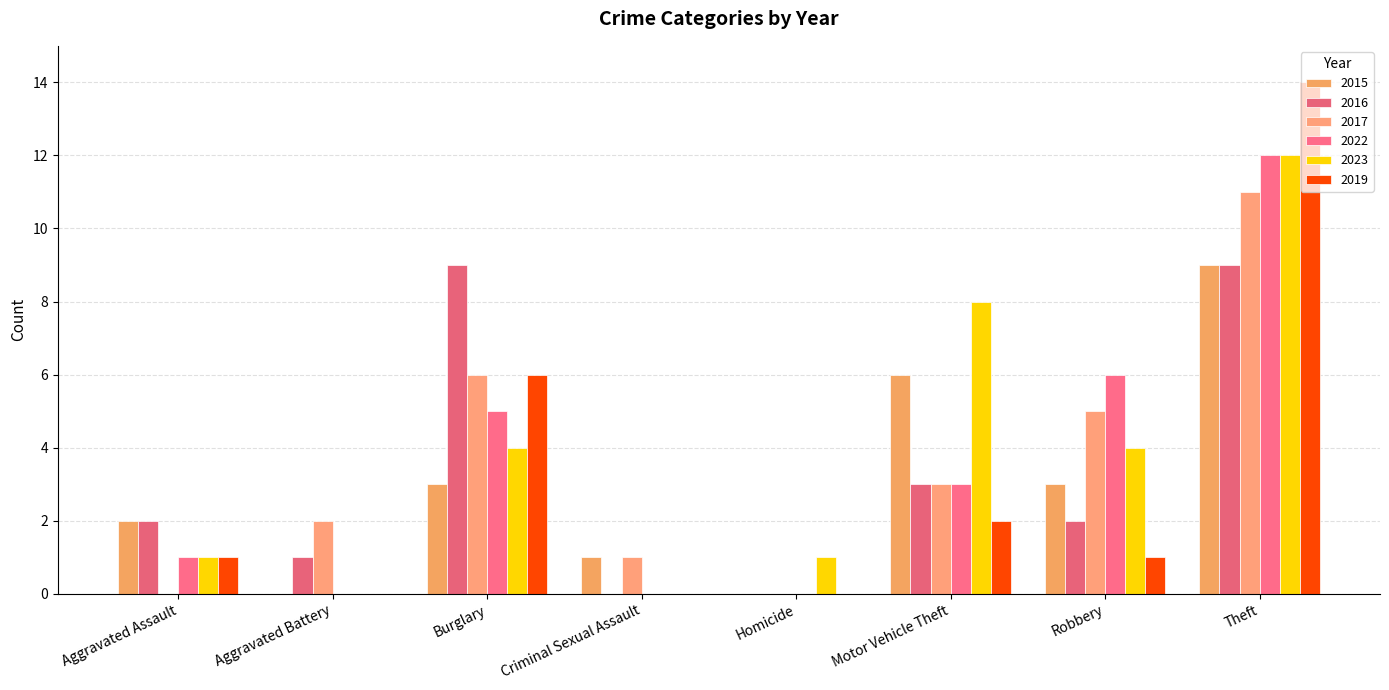

Where is 2023 nearest to the value 6?

Burglary